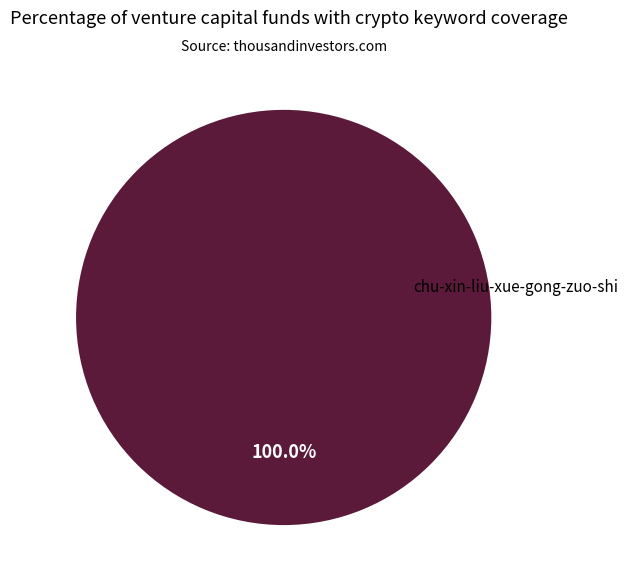

Is there any slice that represents more than half of the pie?

Yes